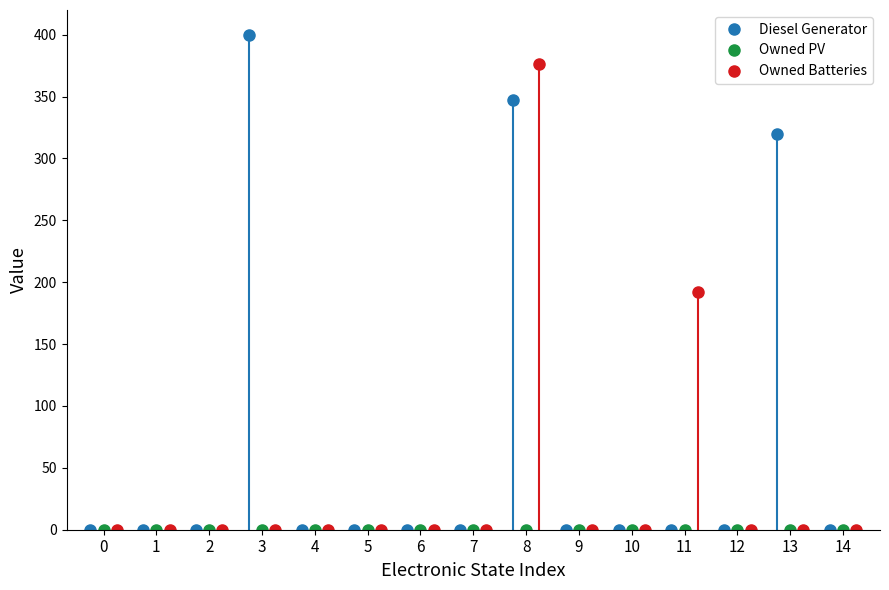

Which series has the largest range (max minus min)?

Diesel Generator